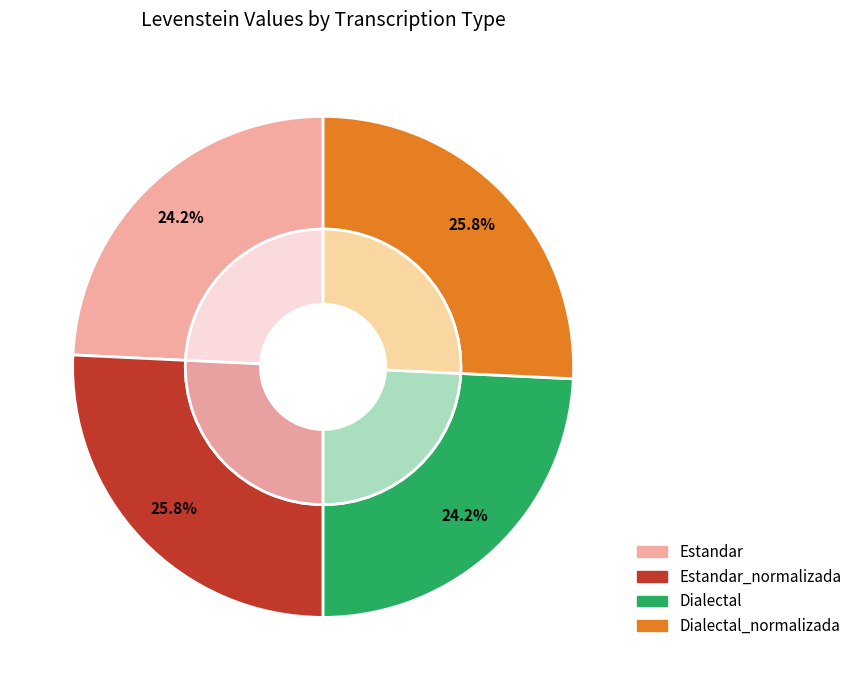

The Estandar slice represents 24% of the pie. True or false?

True